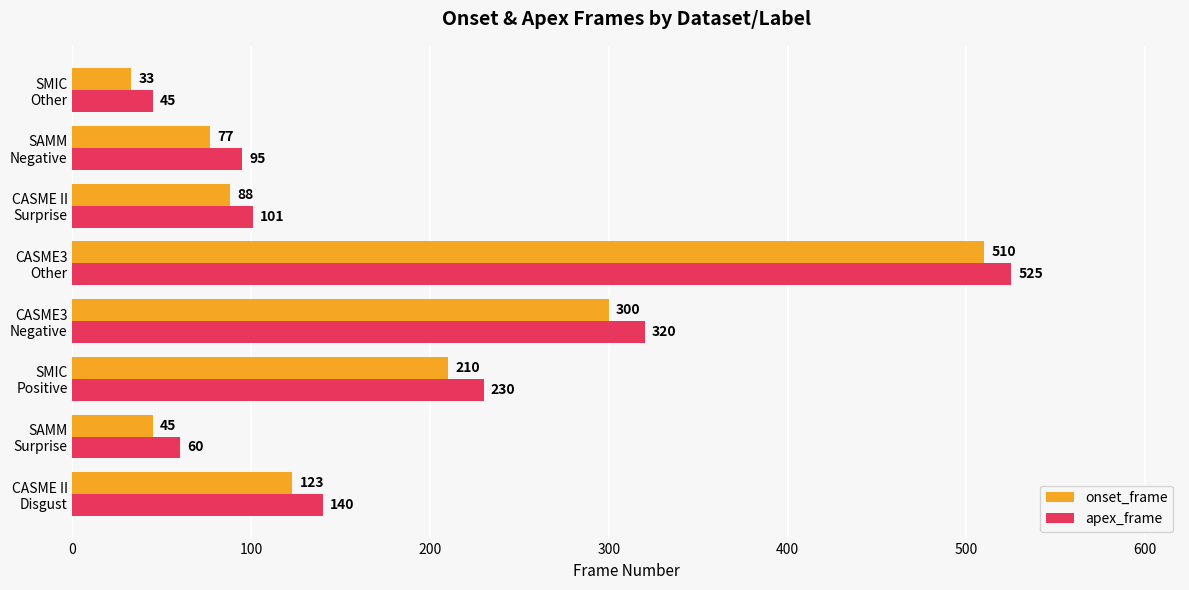

Which series has the largest range (max minus min)?

apex_frame